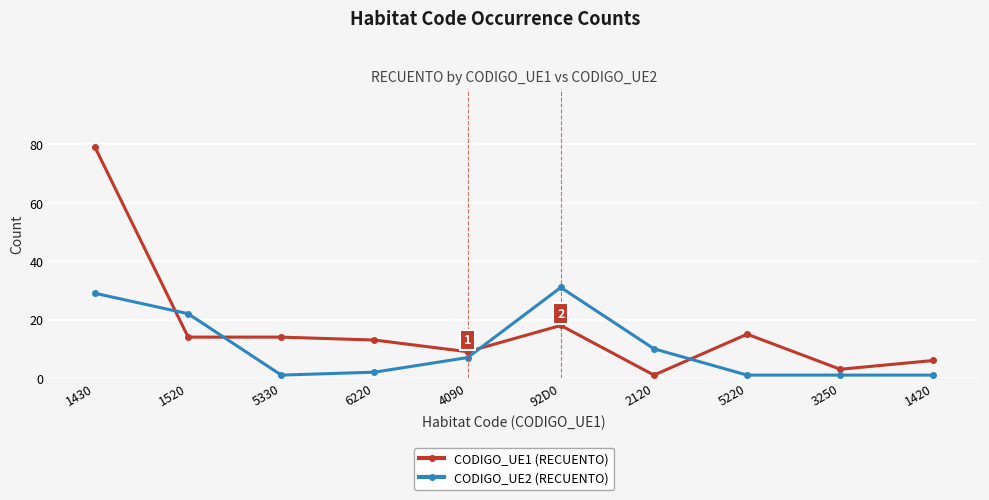

What is the spread (max minus min) of values at 3250?

2